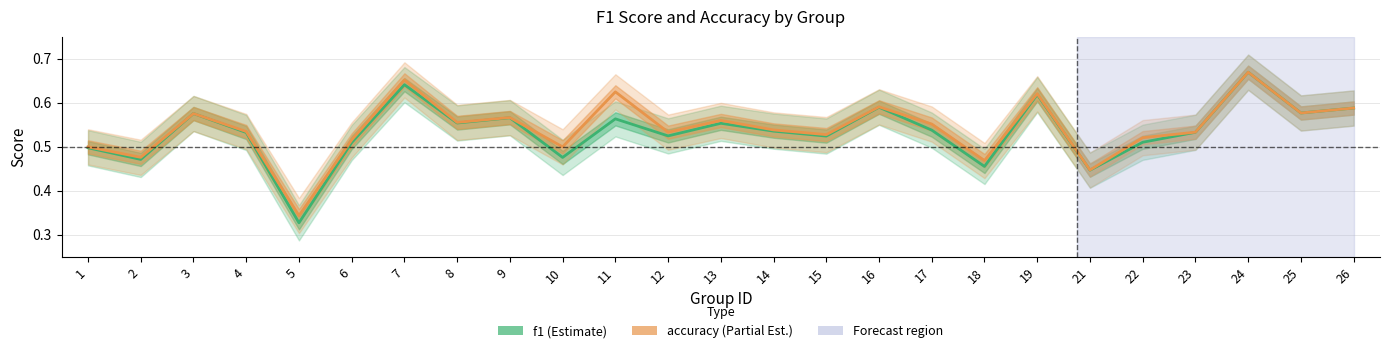

What are all the series names shown in the legend?

f1, accuracy